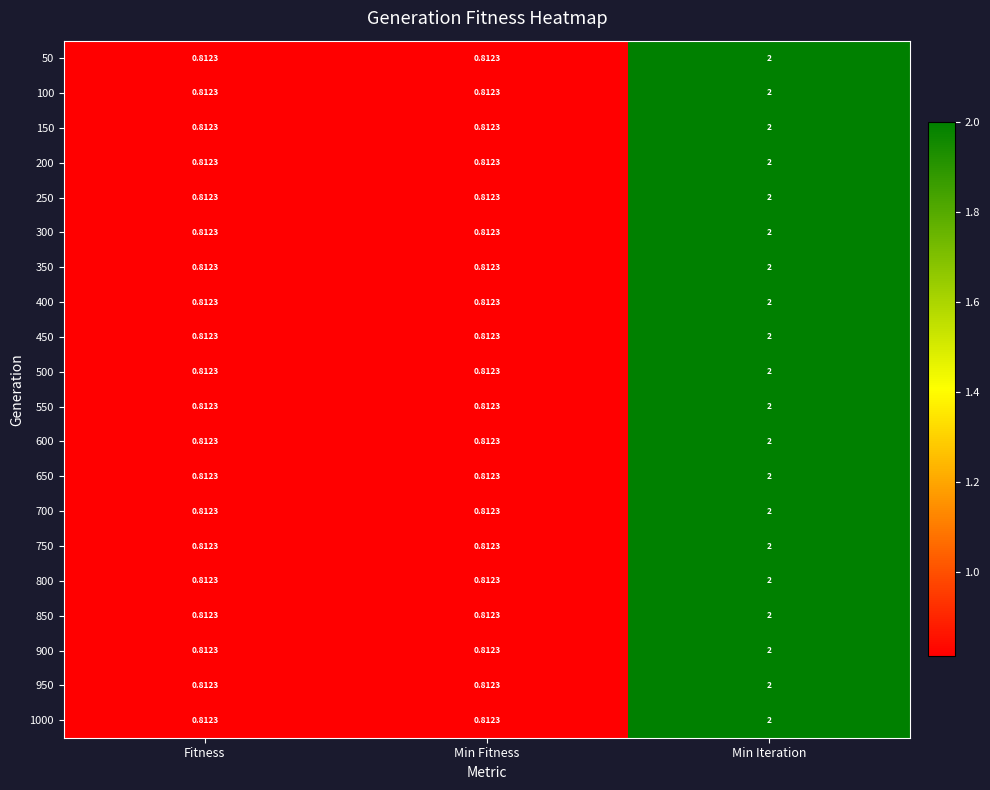

At which category is the sum across all series the highest?

Min Iteration